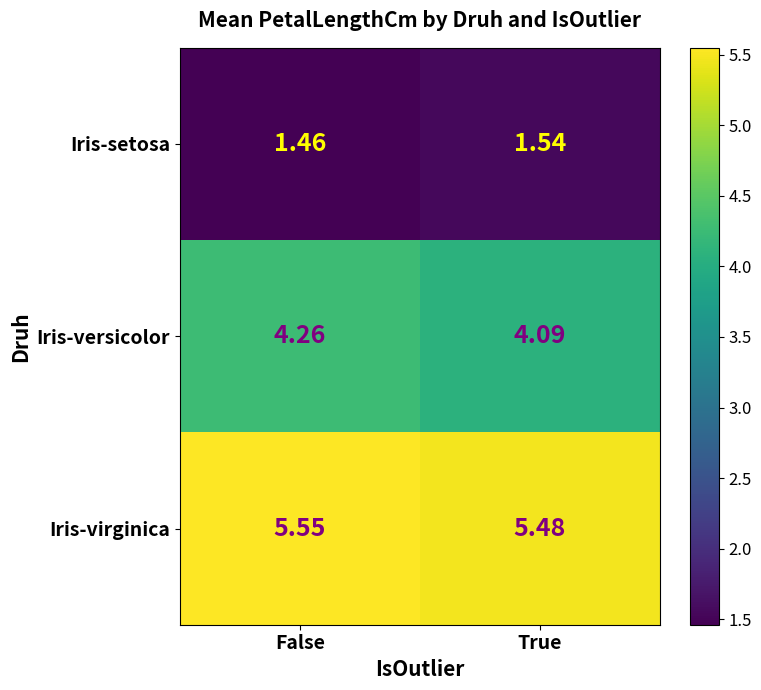

Is the value of Iris-setosa at True greater than the value of Iris-virginica at False?

No